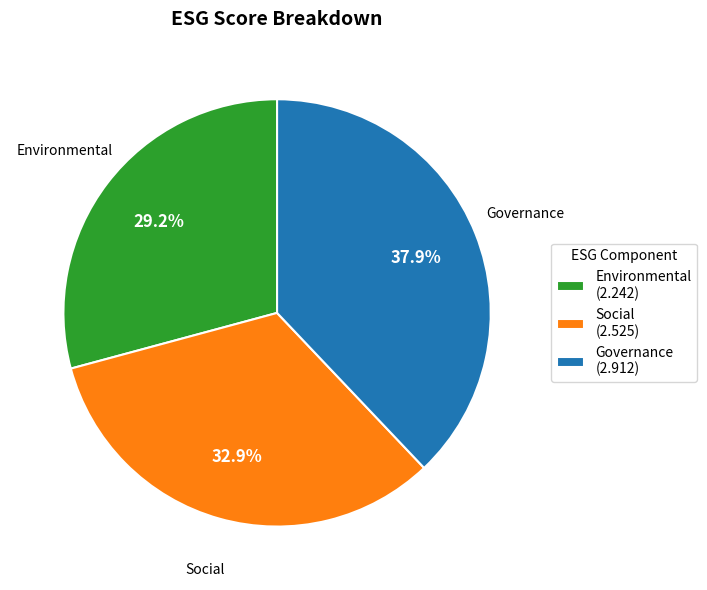

Is there any slice that represents more than half of the pie?

No